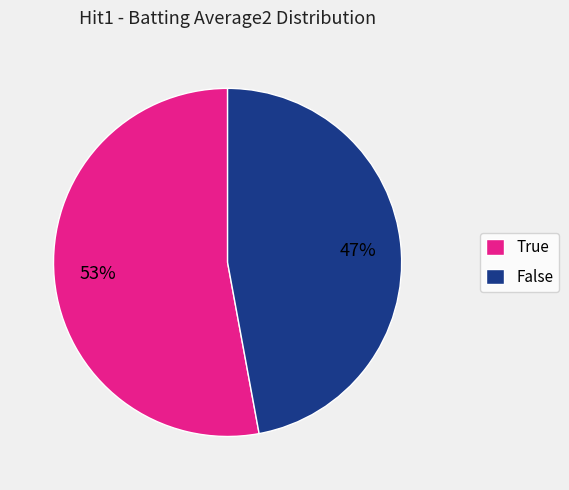

Is the sum of False and True greater than half?

Yes